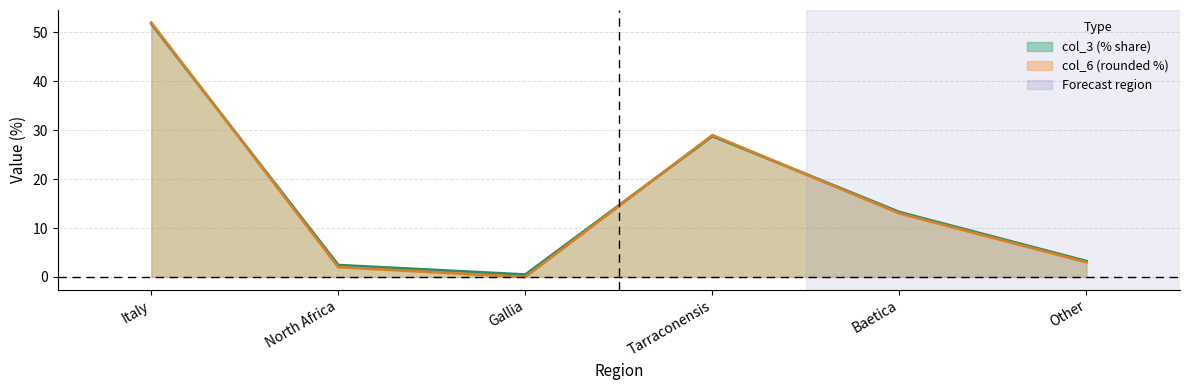

Is it true that col_6 equals 44.8 at Tarraconensis?

False